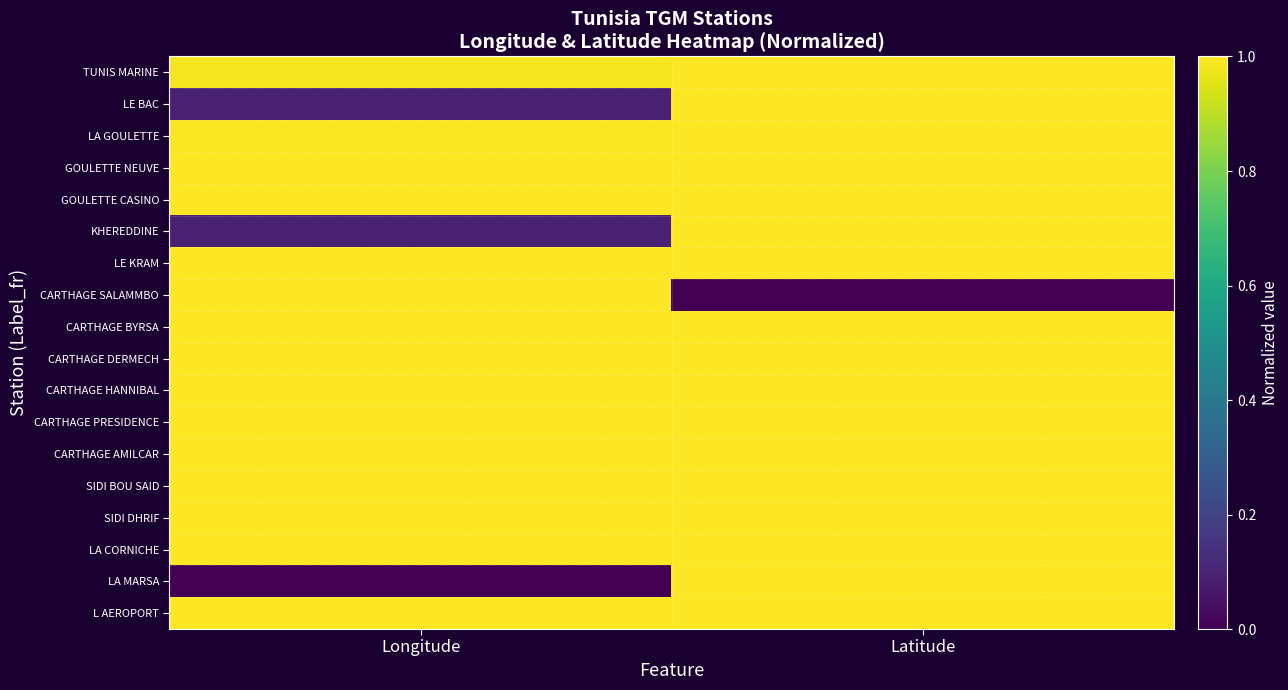

Which series changed the most between Longitude and Latitude?

LA MARSA